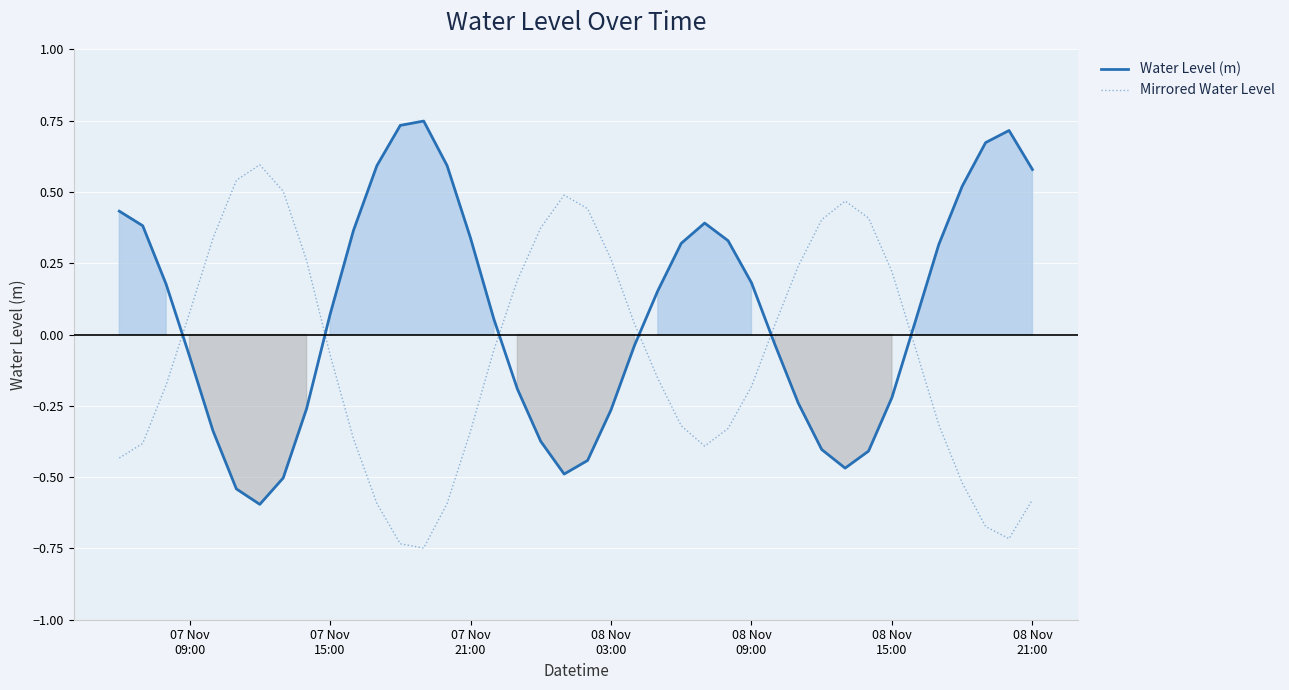

Which series has the widest spread of values?

Water Level (m)